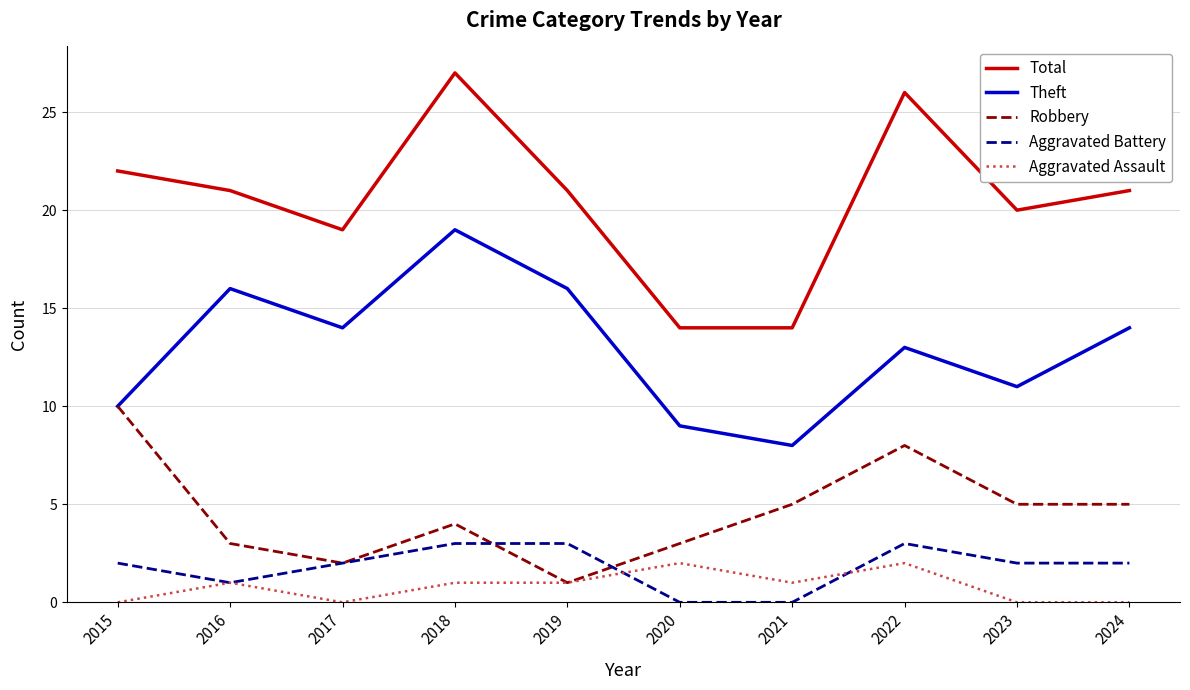

The value of Aggravated Battery at 2020 is 0. True or false?

True